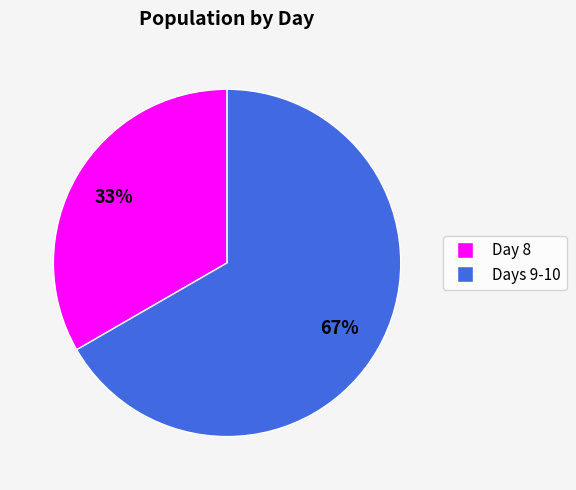

How many segments does this pie chart have?

2